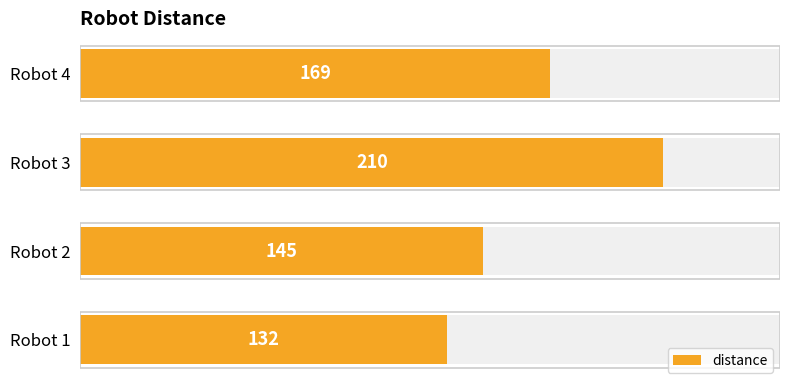

What is the maximum value shown in the chart?

210